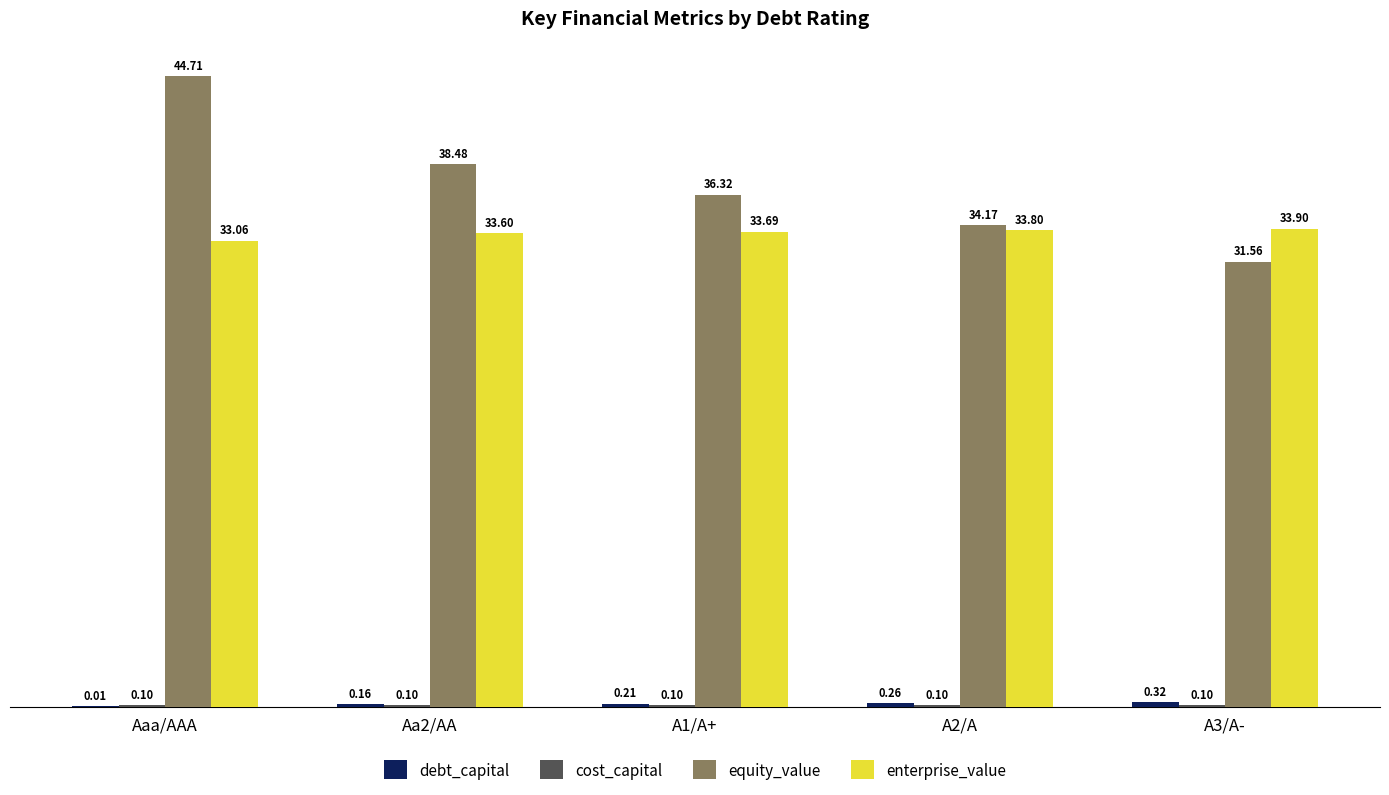

What is the sum of all enterprise_value values?

168.1